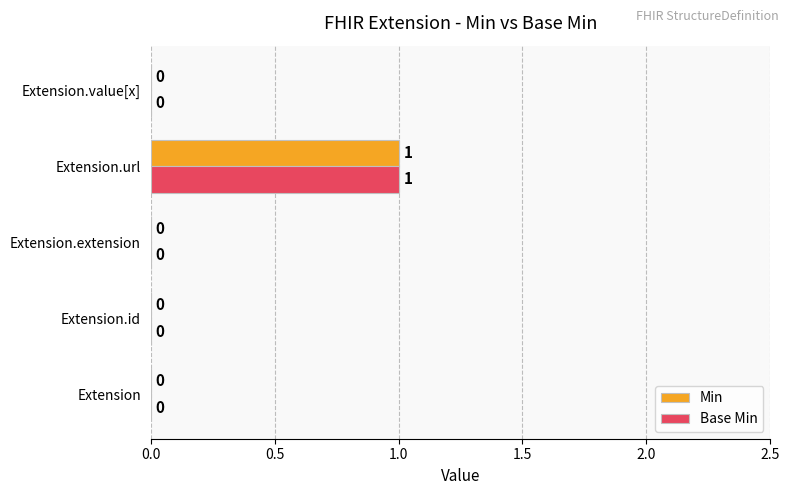

At which category is the sum across all series the highest?

Extension.url